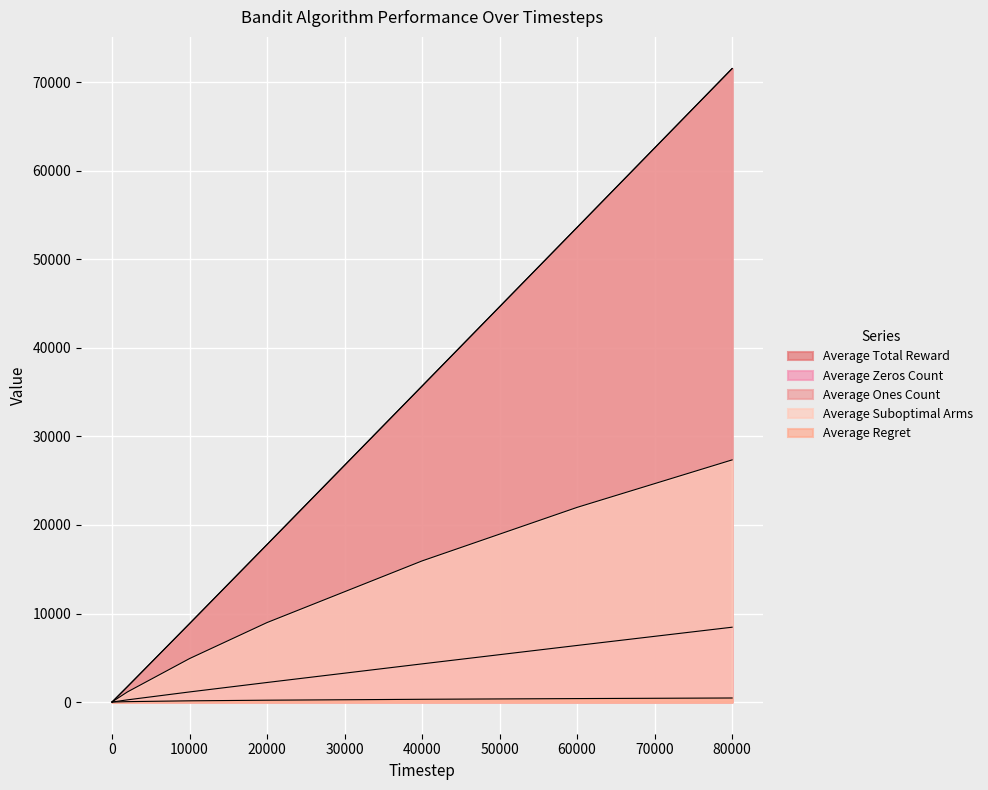

True or false: Average Regret has a value of 391.8 at 60000.

True